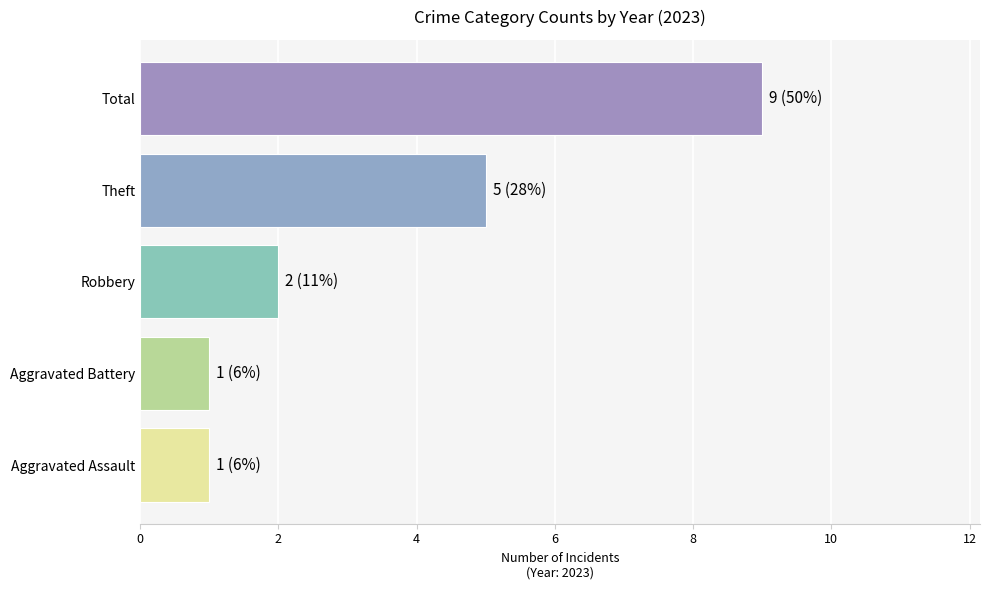

Between Aggravated Assault and Robbery, which is larger?

Robbery